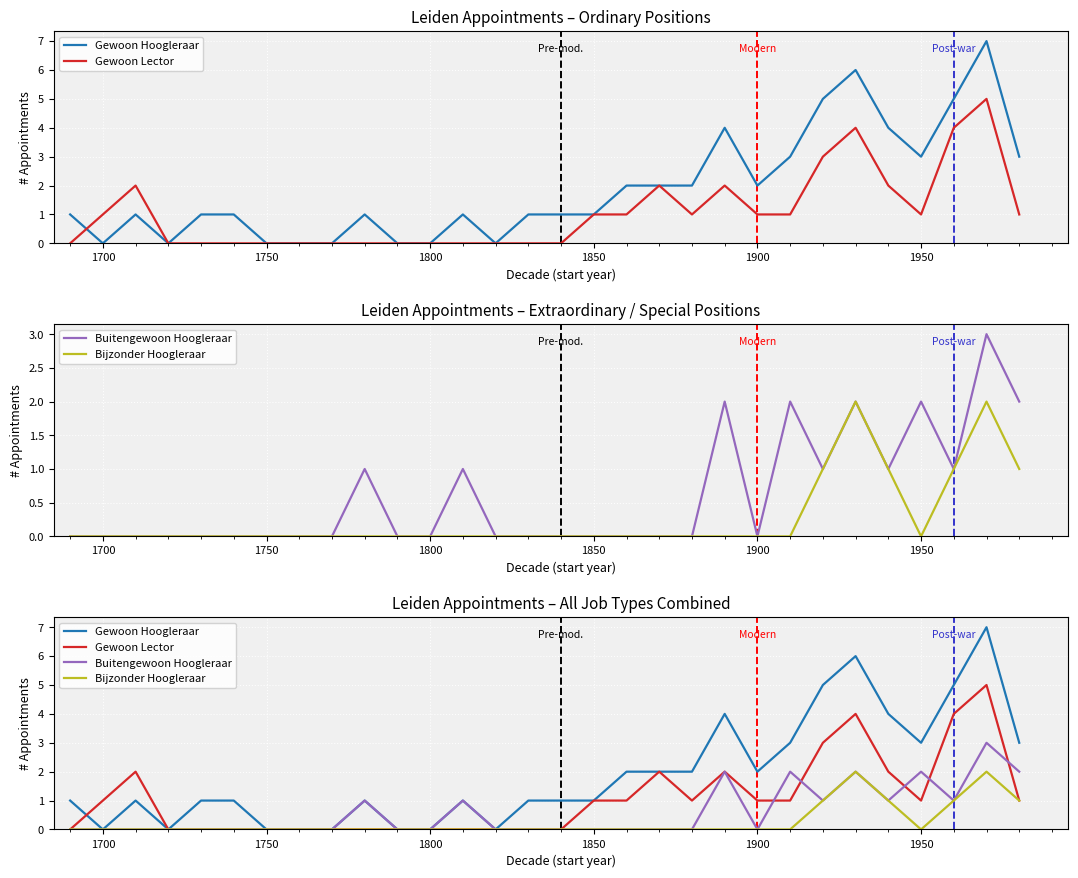

Is the value of Buitengewoon Hoogleraar at 24 greater than the value of Gewoon Hoogleraar at 22?

No